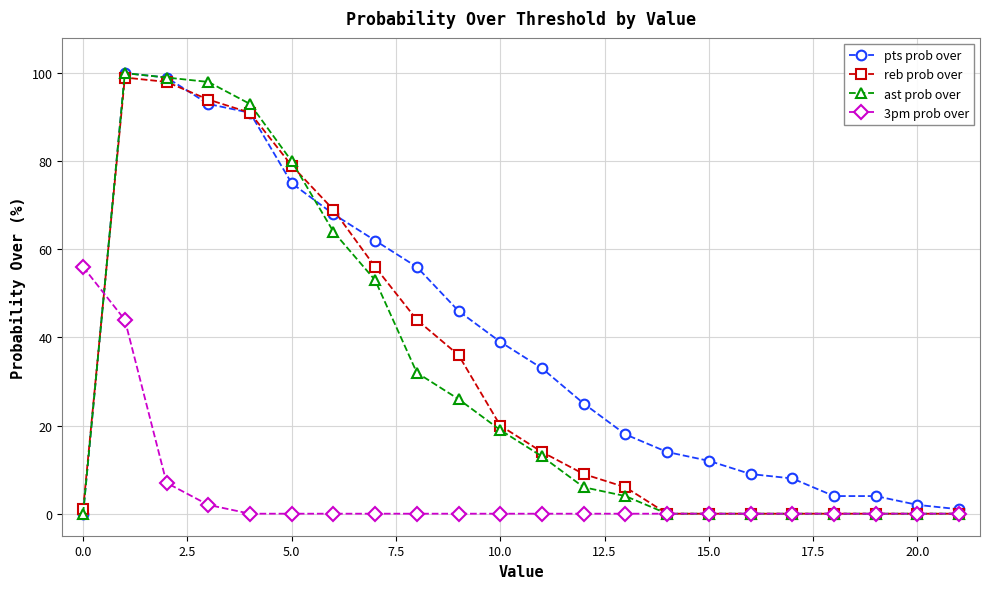

At how many categories does at least one series exceed 22?

13